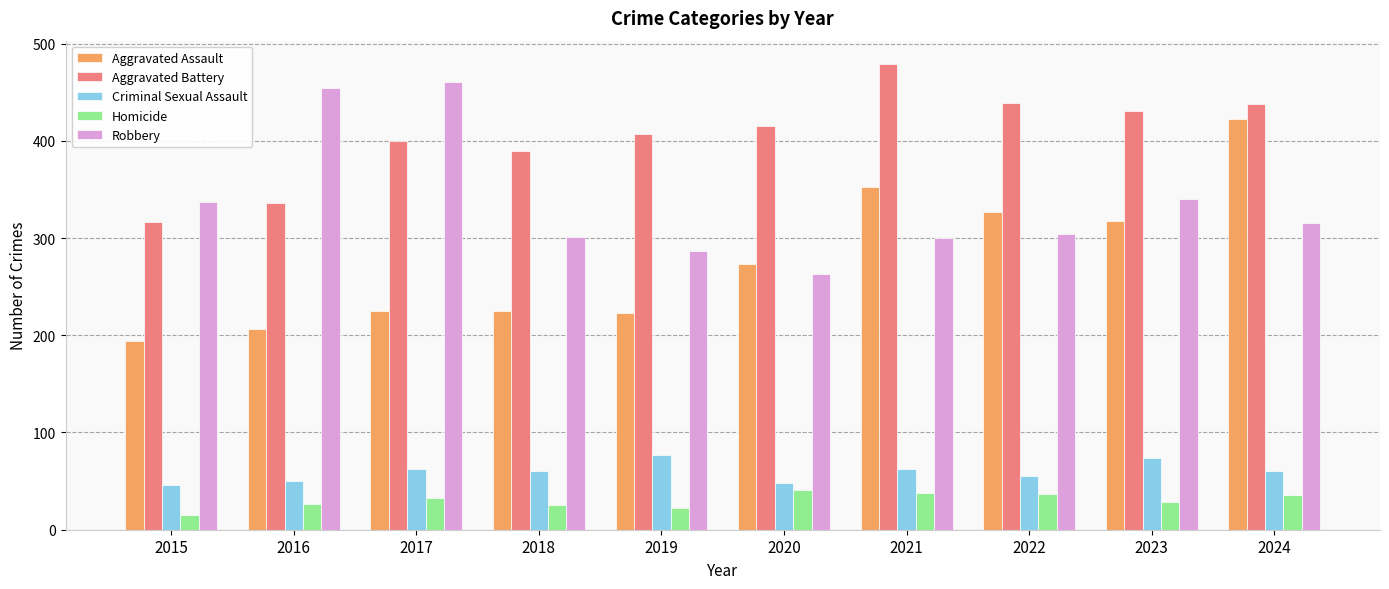

Is it true that Aggravated Battery equals 82 at 2019?

False